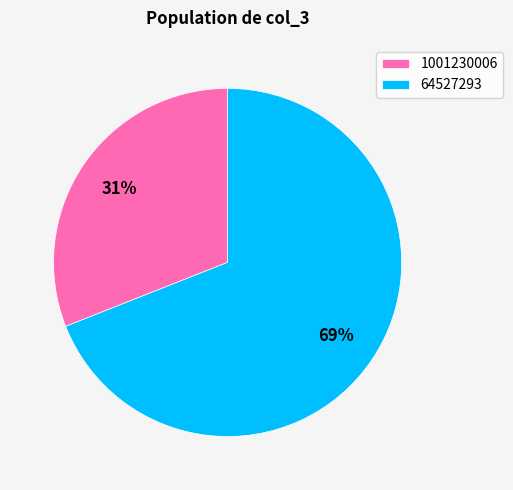

The 1001230006 slice represents 31% of the pie. True or false?

True